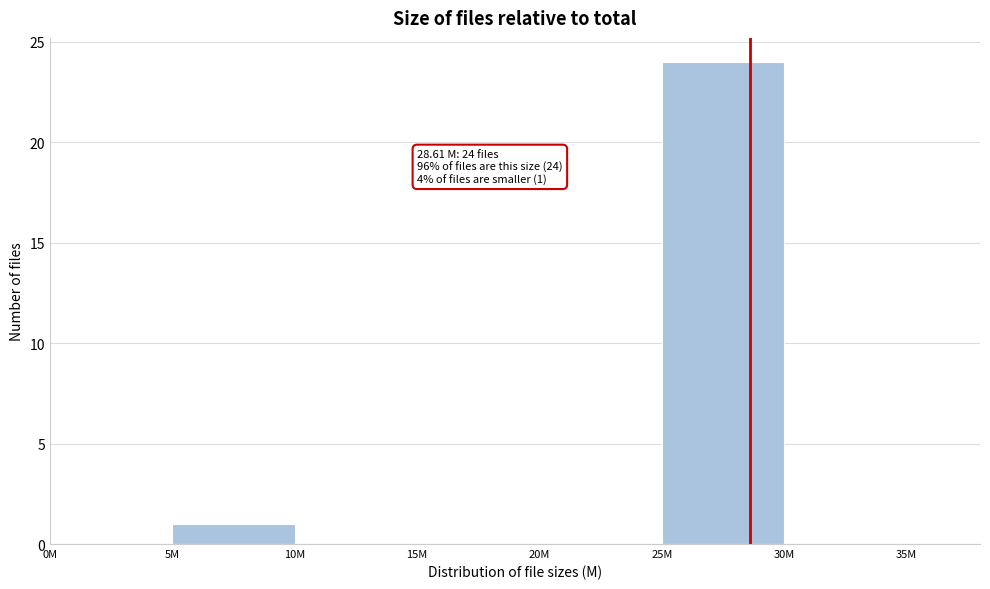

Reading right to left, list all the values displayed in this chart.

30M=0	25M=24	20M=0	15M=0	10M=0	5M=1	0M=0